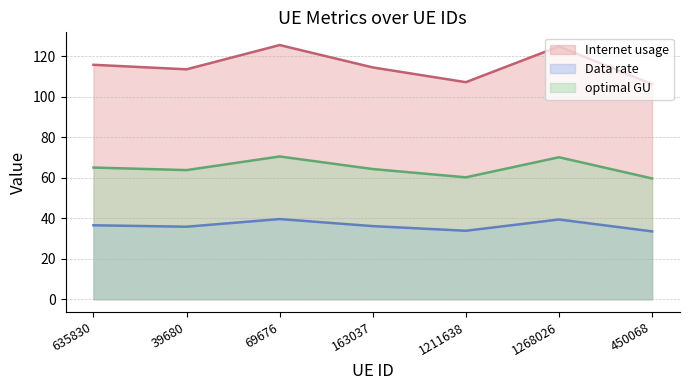

Does the chart display data point markers on the line(s)?

No